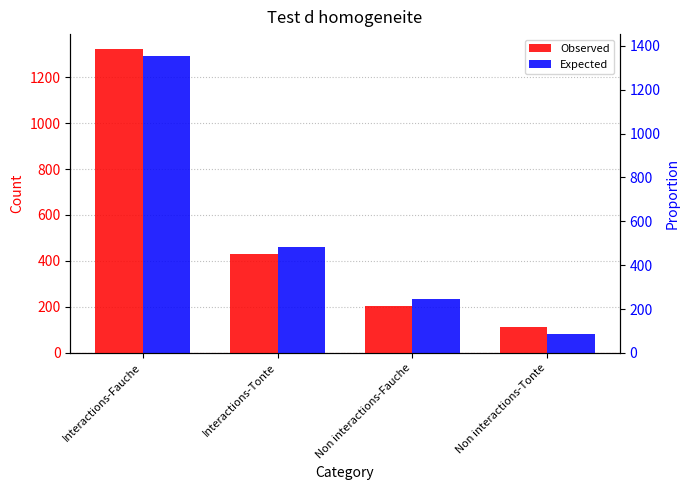

What is the label of the 2nd bar from the right?

Non interactions-Fauche